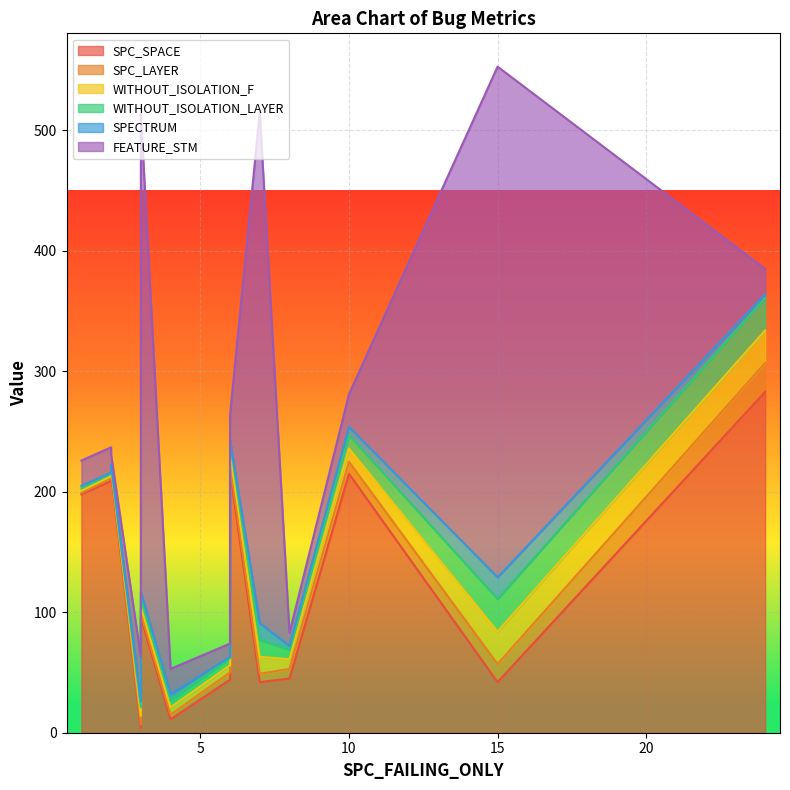

Which series changed the most between 15 and 1?

FEATURE_STM